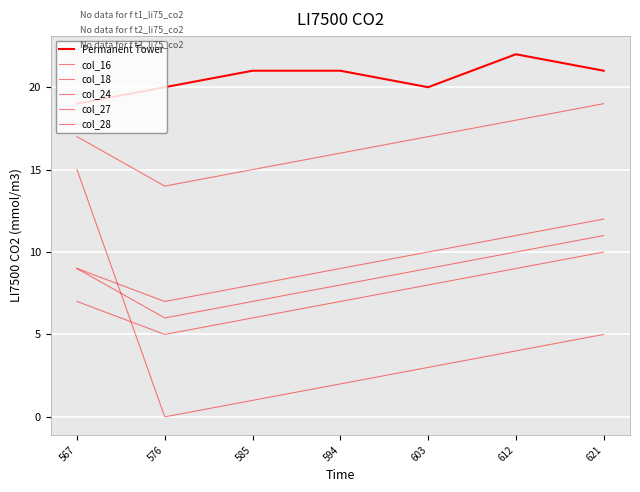

Rank the series by their maximum value, from highest to lowest.

Permanent Tower, col_24, col_16, col_18, col_27, col_28